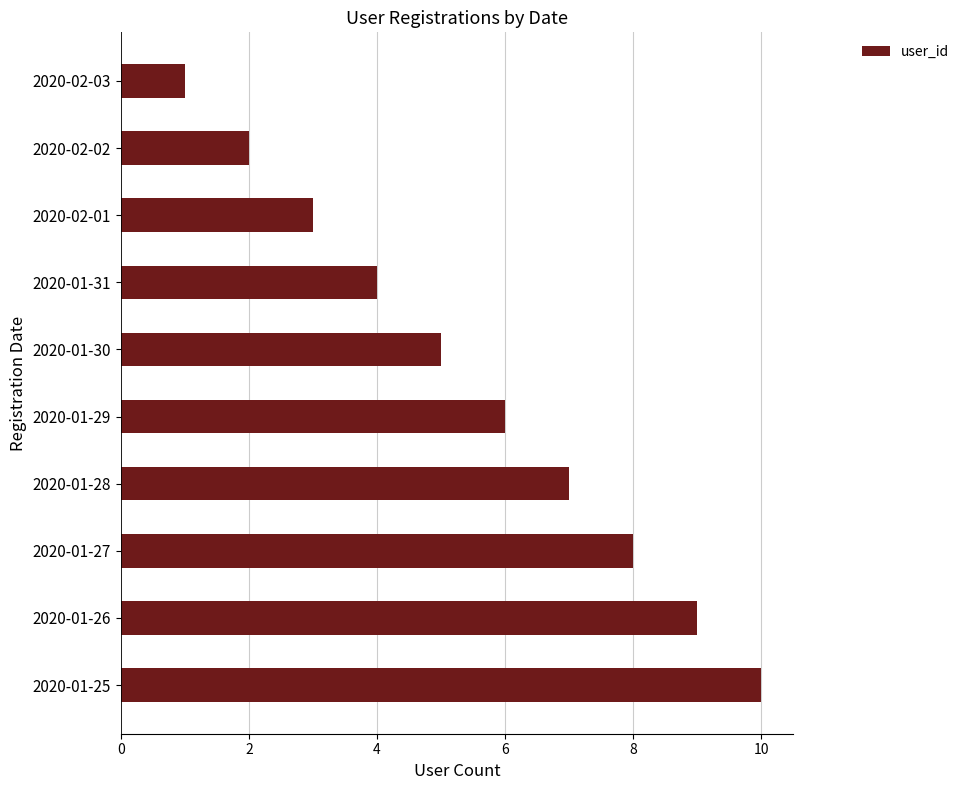

What is the difference between the maximum and minimum values?

9